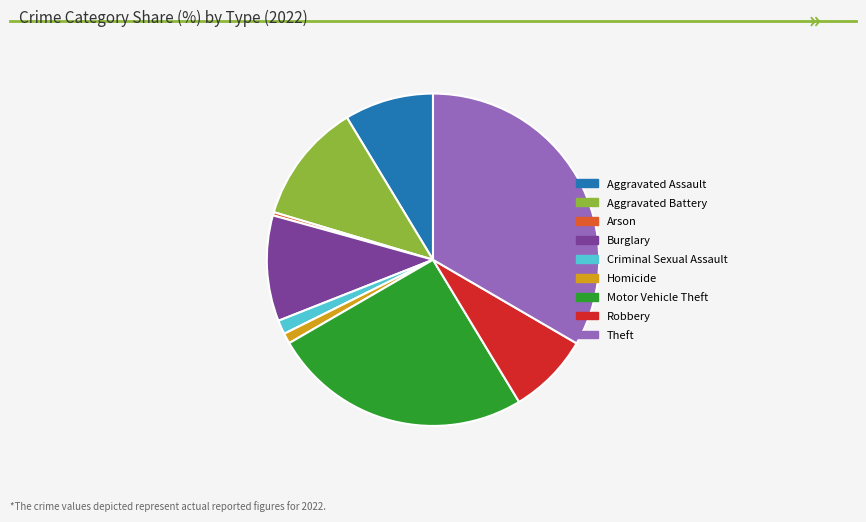

How many slices are in this pie chart?

9